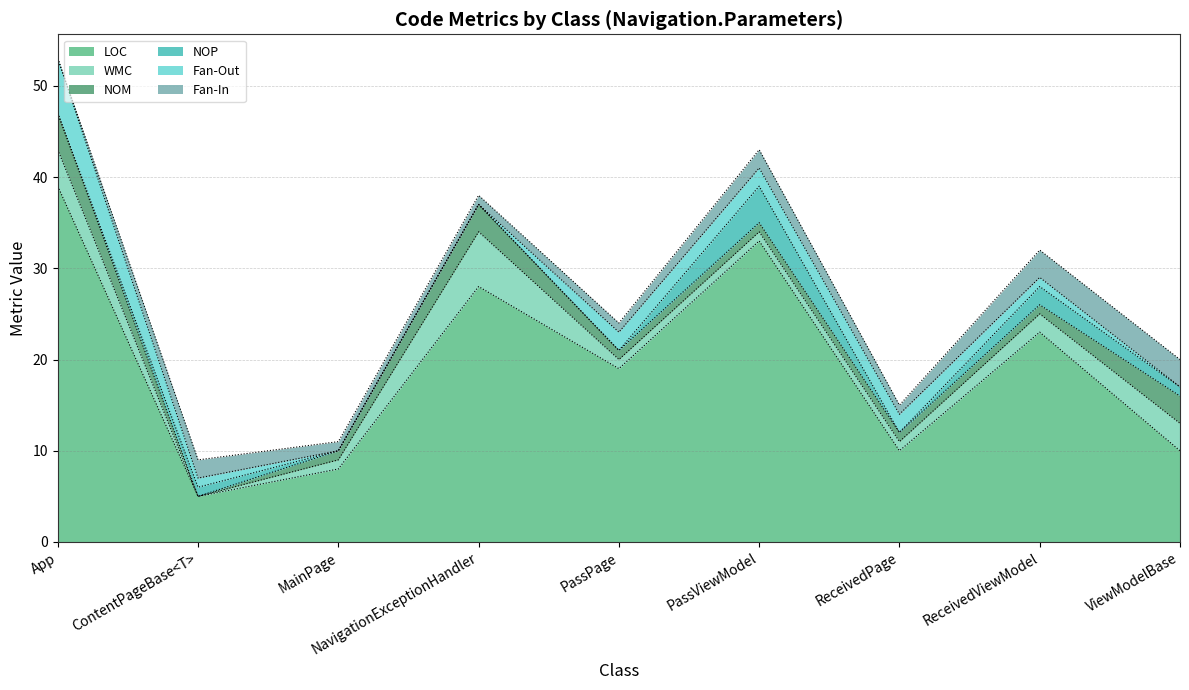

Between which two adjacent categories do NOP and Fan-Out first intersect?

PassPage and PassViewModel